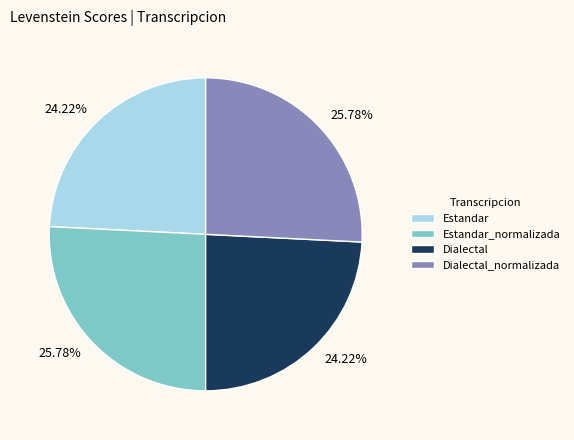

Does any single category account for the majority?

No